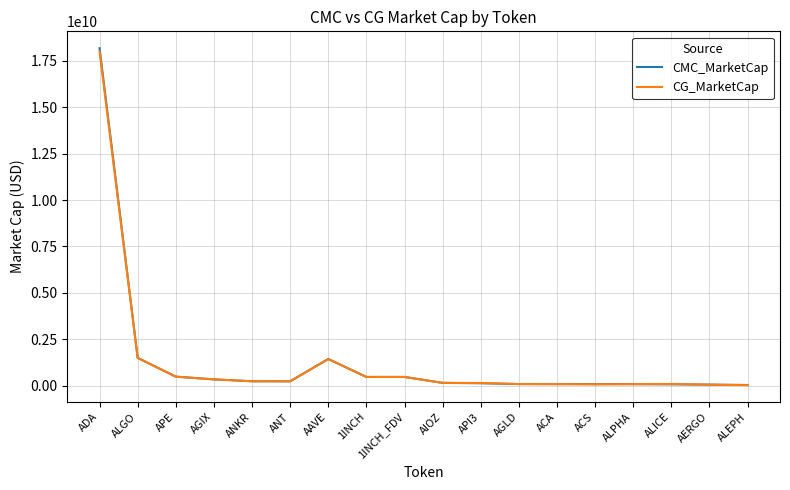

What is the maximum value shown in the chart?

18179245901.2